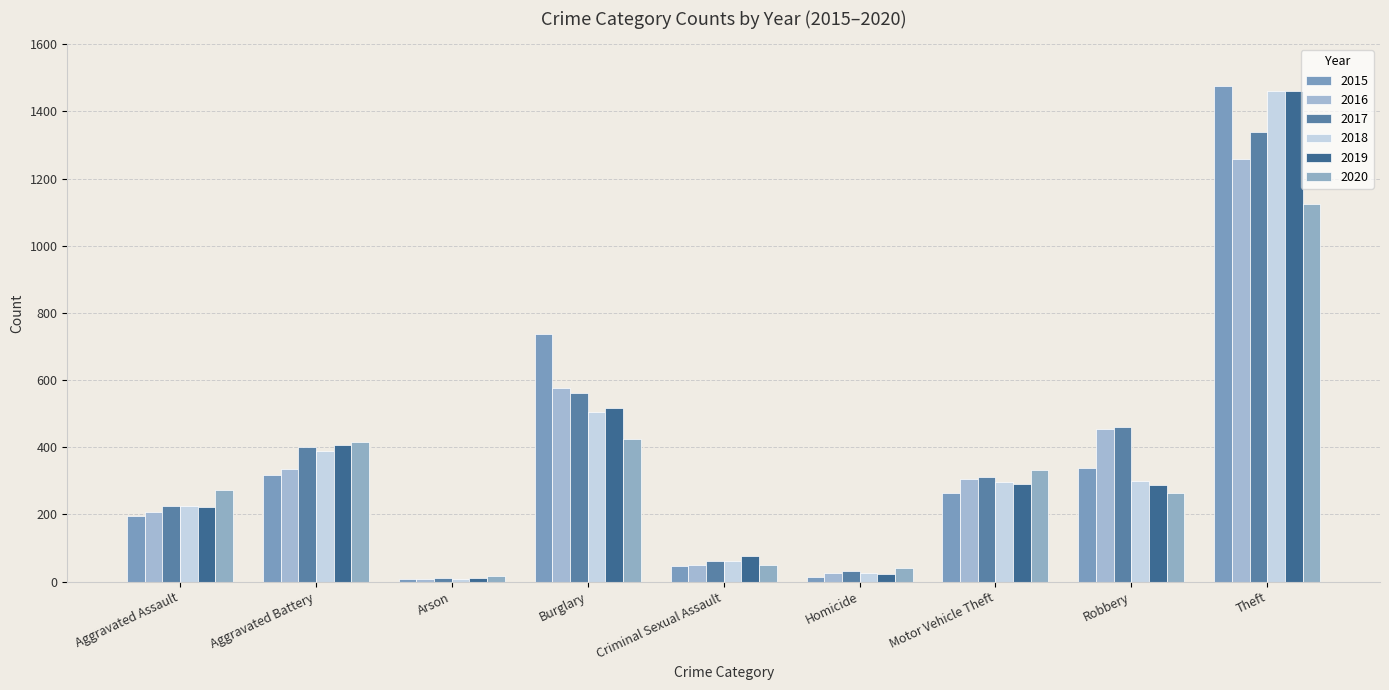

How many bars are there in each group?

6